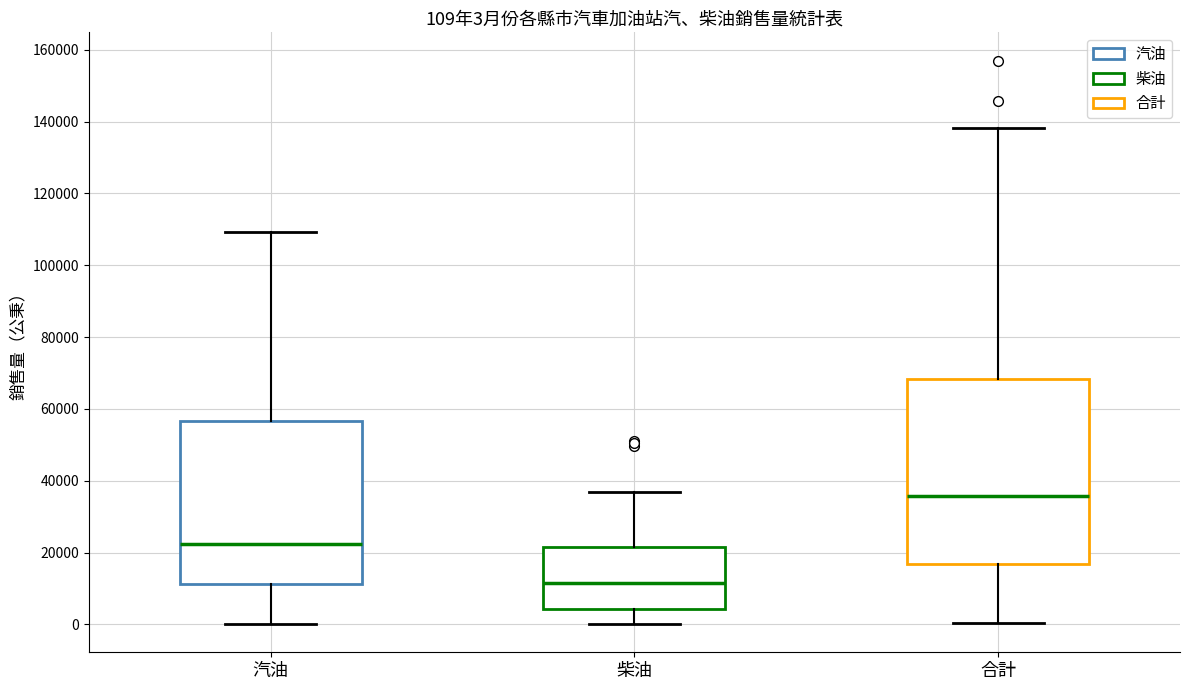

Which box has the lowest median line?

柴油